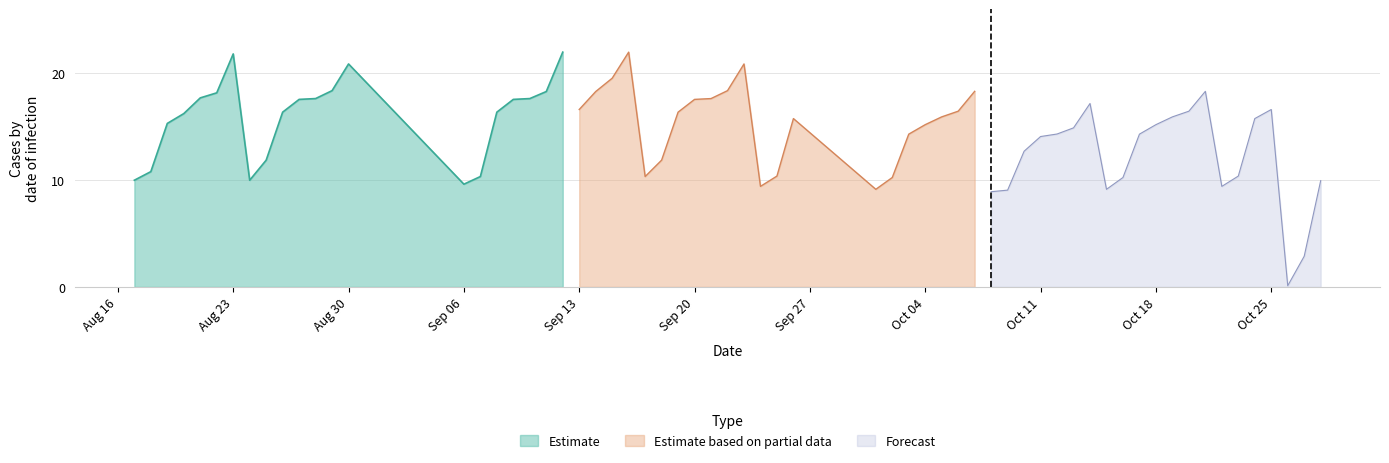

What is the lowest value of the Estimate series?

9.6